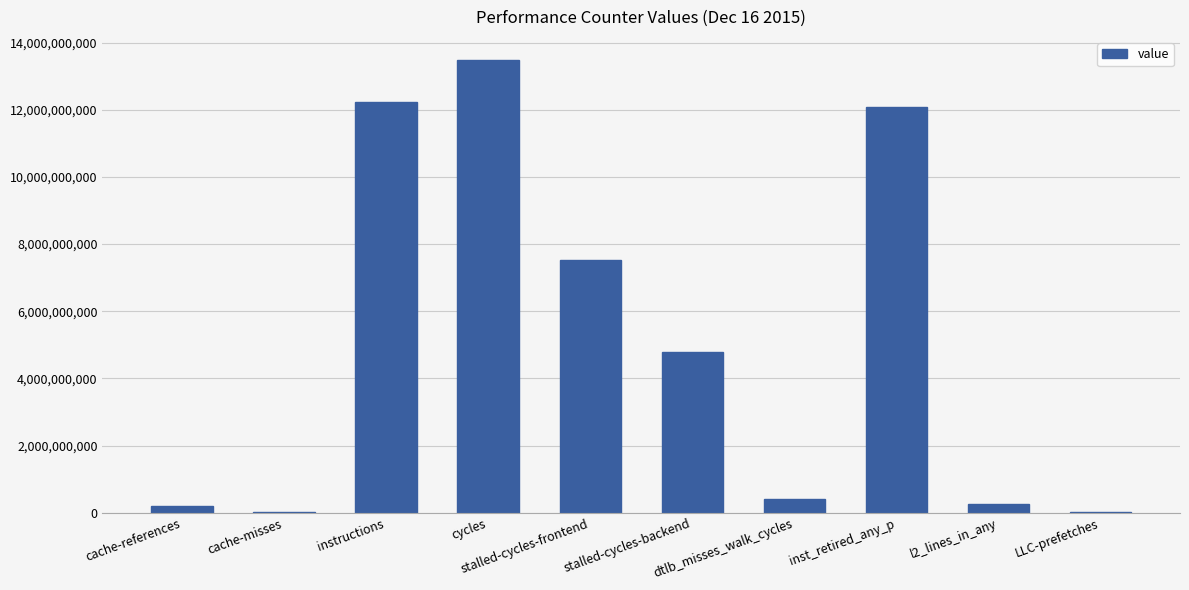

What is the change in value from cycles to stalled-cycles-backend?

-8724038058